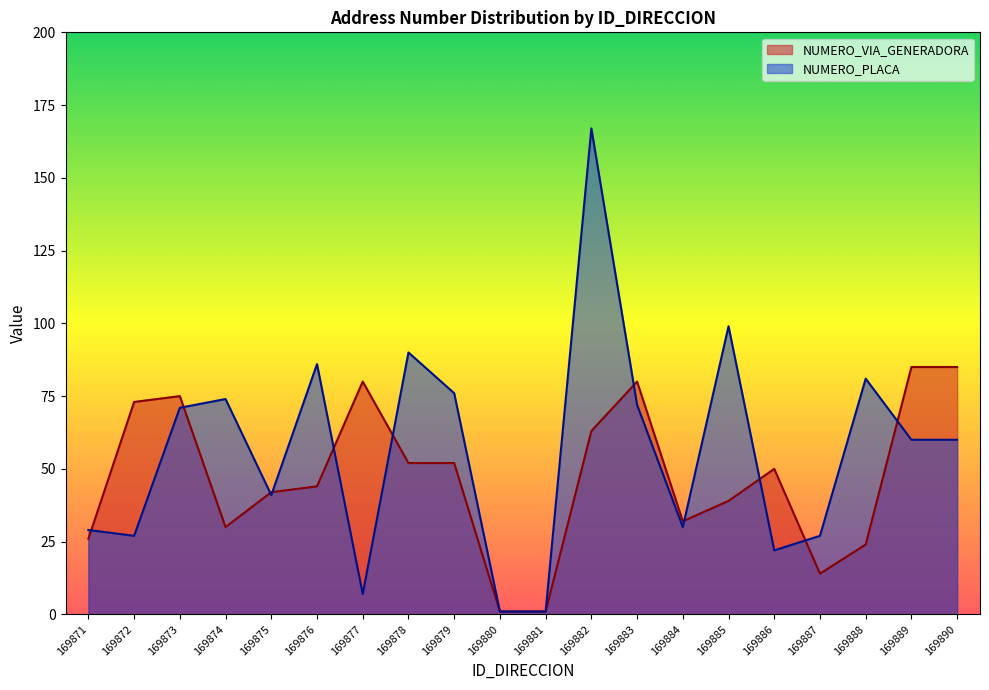

True or false: NUMERO_VIA_GENERADORA and NUMERO_PLACA cross at least once.

True